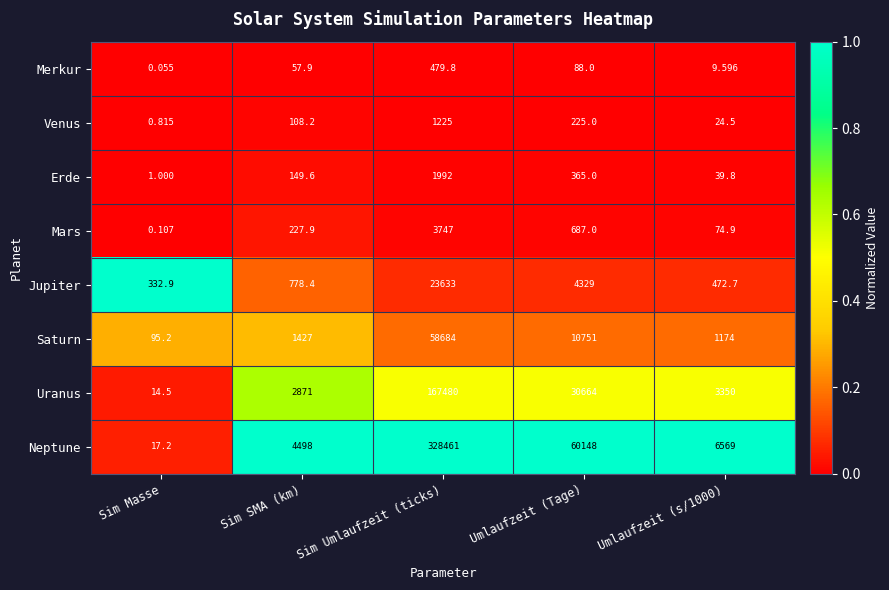

At which category is the sum across all series the highest?

Sim Umlaufzeit (ticks)